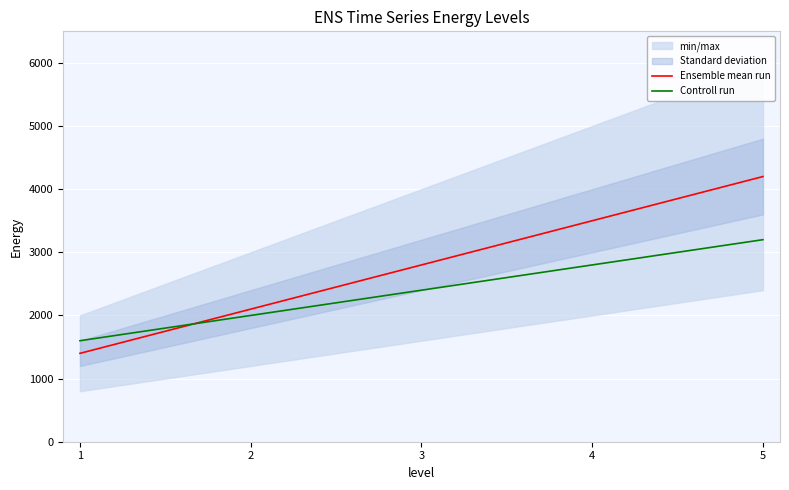

Count the Ensemble mean run values in the range 2100 to 3500.

3